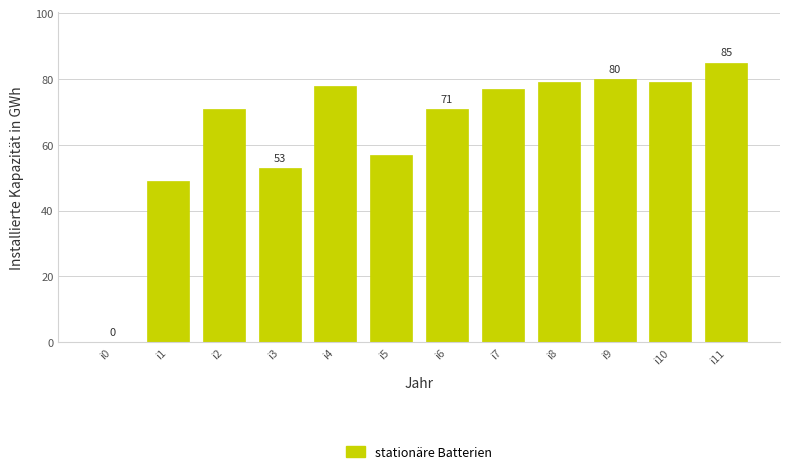

Reading right to left, what are all the values shown in this chart?

i11=85	i10=79	i9=80	i8=79	i7=77	i6=71	i5=57	i4=78	i3=53	i2=71	i1=49	i0=0